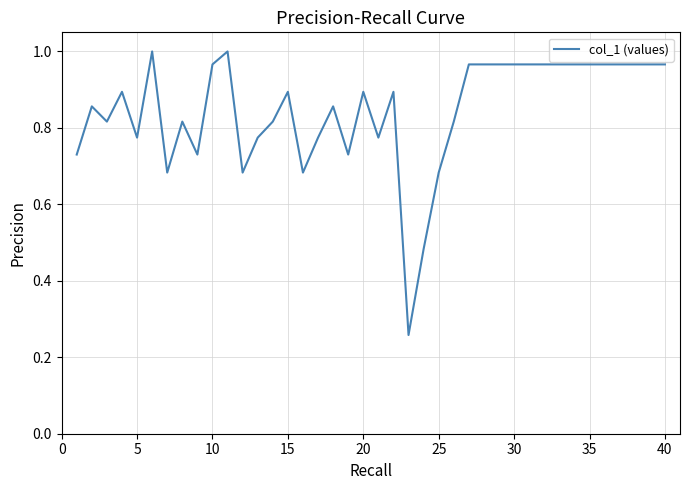

How many lines are shown in the chart?

1